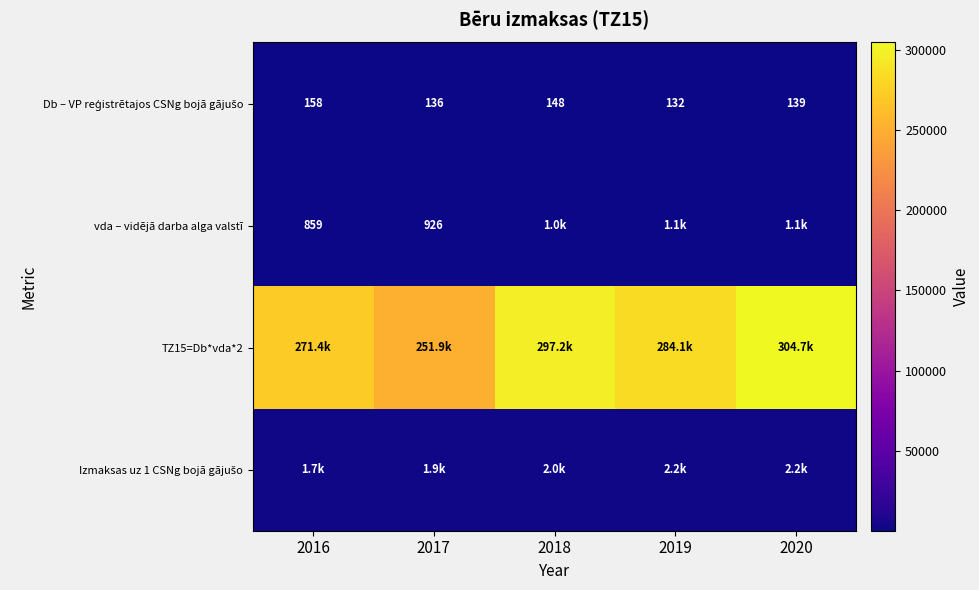

Count the number of data series in this chart.

4